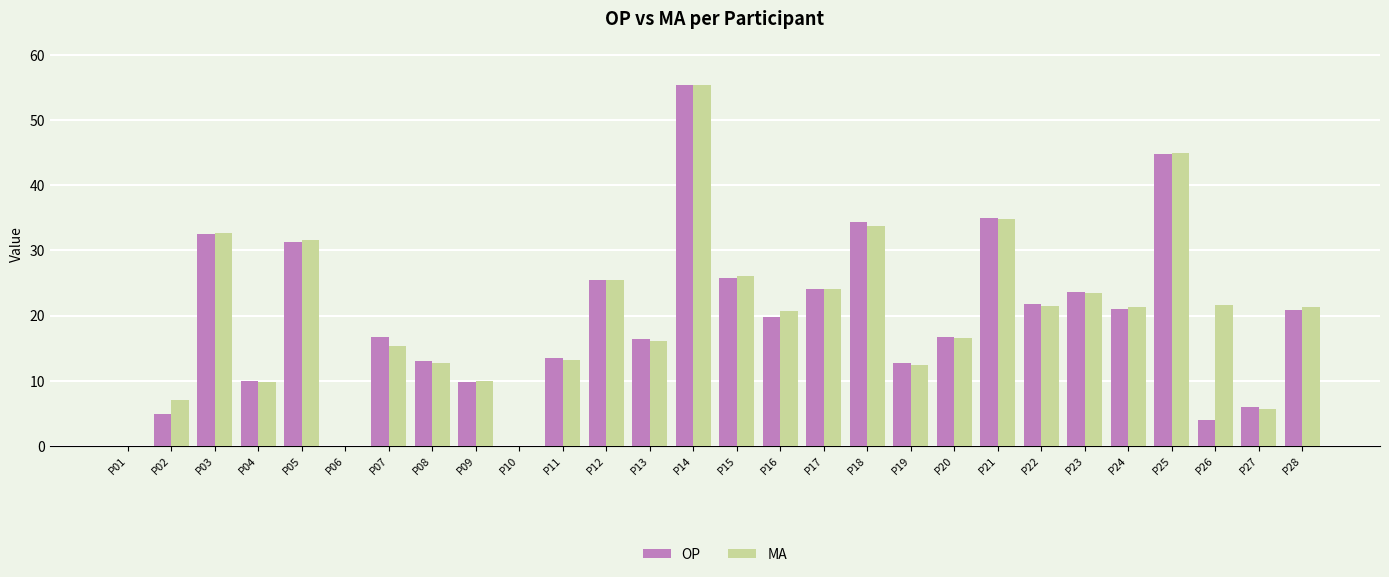

Count the number of categories in the chart.

28